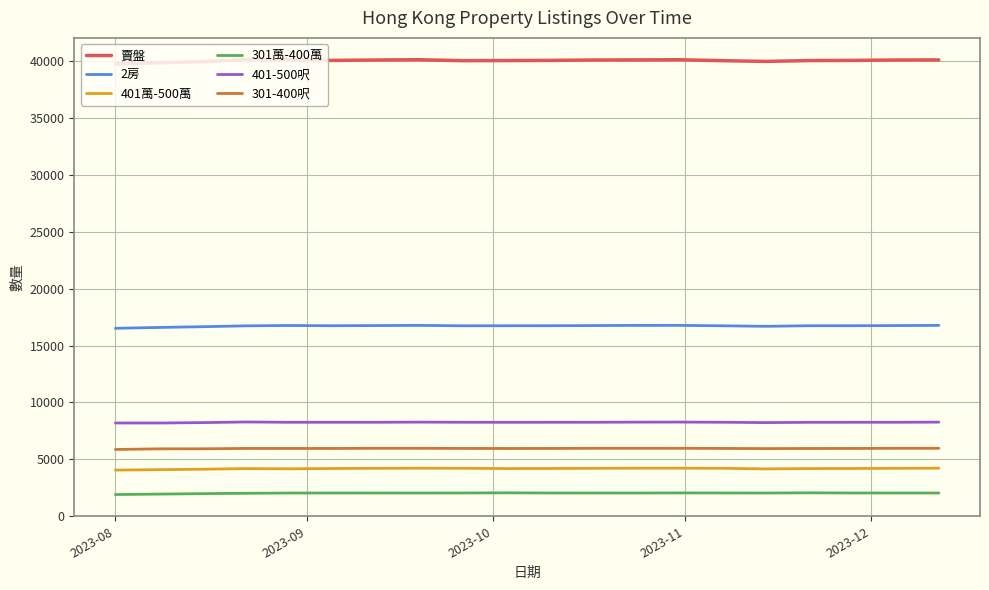

What is the minimum value shown in the chart?

1896